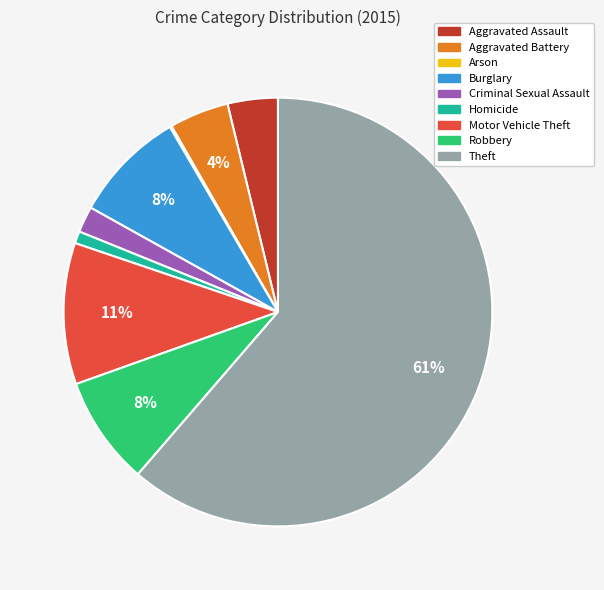

Which category has the biggest portion of the pie?

Theft